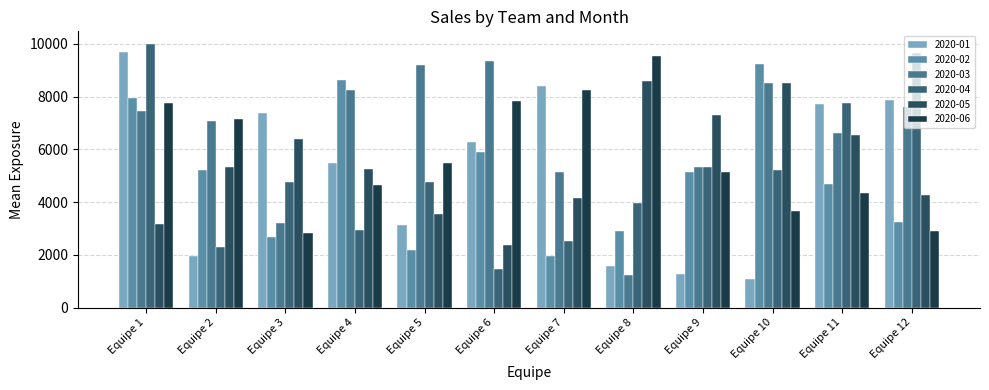

What are all the series names shown in the legend?

2020-01, 2020-02, 2020-03, 2020-04, 2020-05, 2020-06